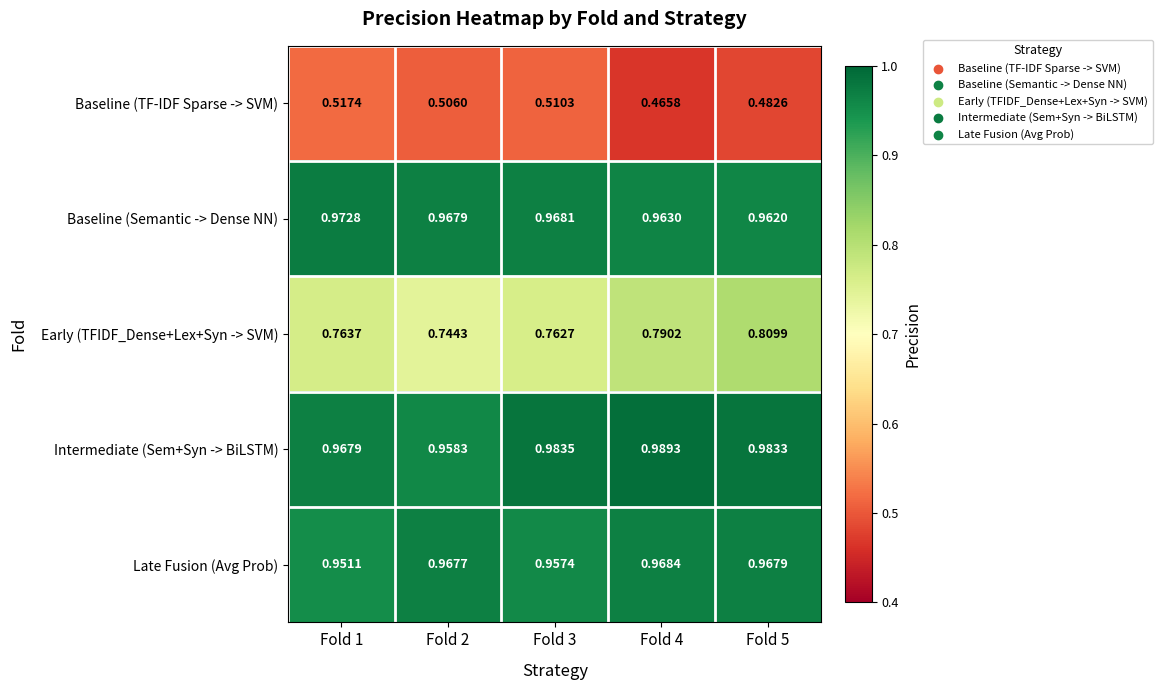

Which series changed the most between Fold 1 and Fold 3?

Intermediate (Sem+Syn -> BiLSTM)